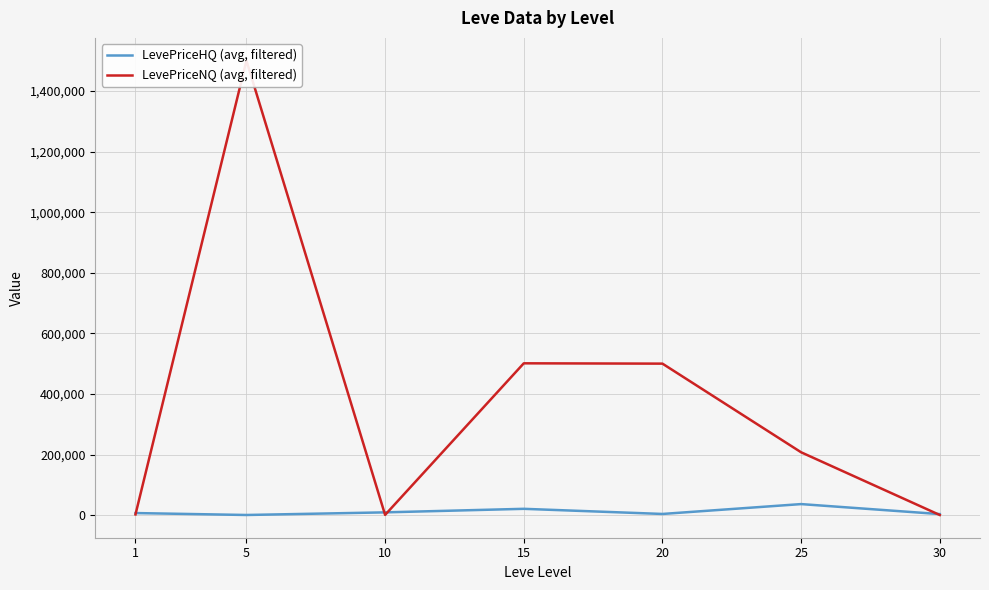

Reading left to right, transcribe all the data shown in this chart.

LevePriceHQ (avg, filtered): 7249.8	902.5	9560.5	21253.1	4298.1	36870.5	3877.0
LevePriceNQ (avg, filtered): 2772.6	1500287.8	1209.0	501400.2	500337.0	207814.5	857.6